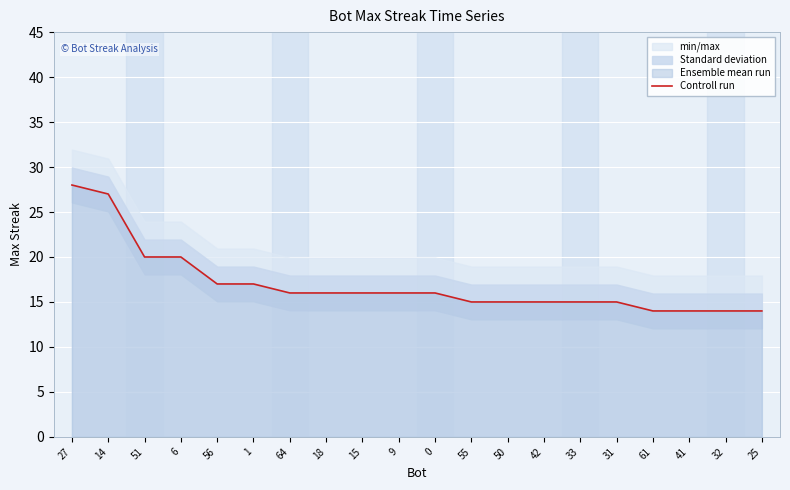

At which category does the chart reach its peak across all series?

27